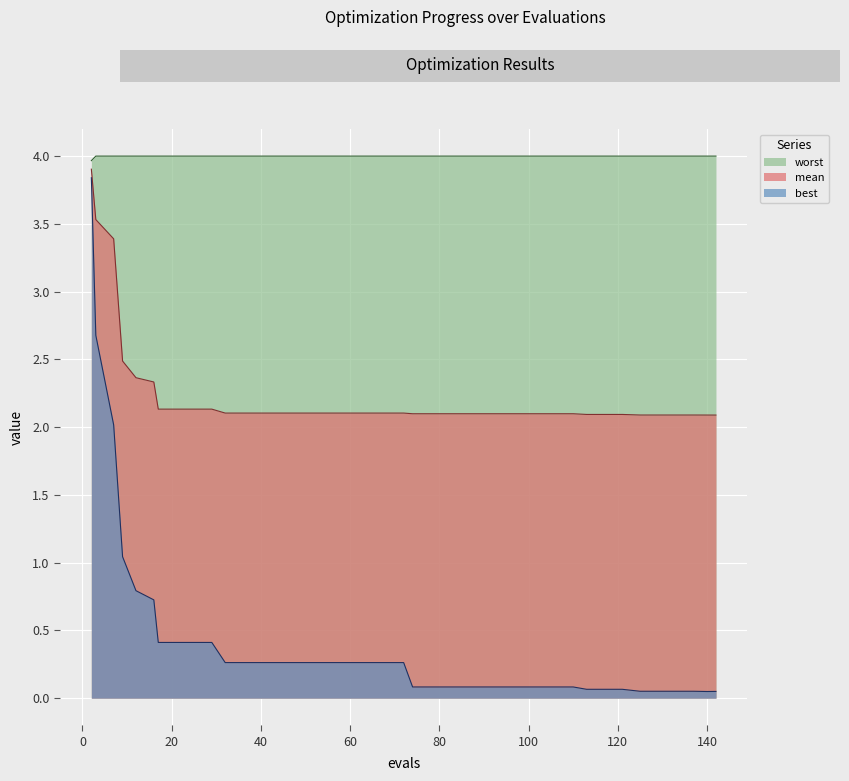

True or false: best has more than 0 points higher than both neighbors.

False